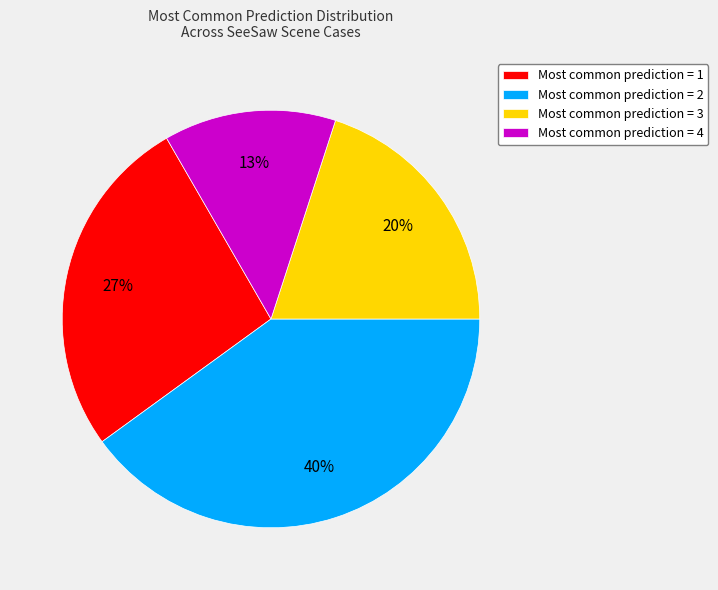

Which has a higher value, Most common prediction = 2 or Most common prediction = 1?

Most common prediction = 2